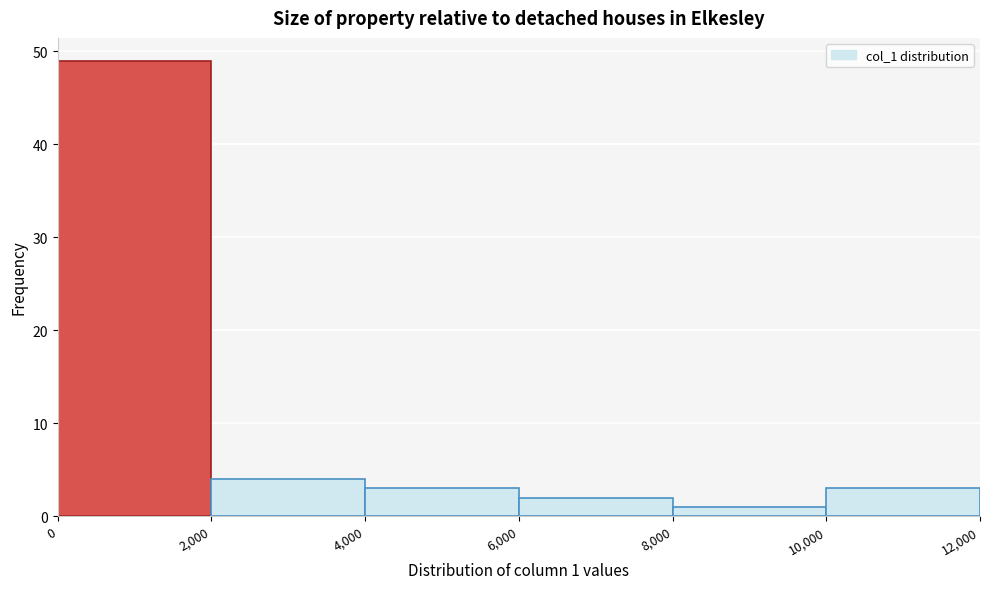

Over which range of the x-axis is the bar tallest?

0 to 2,000